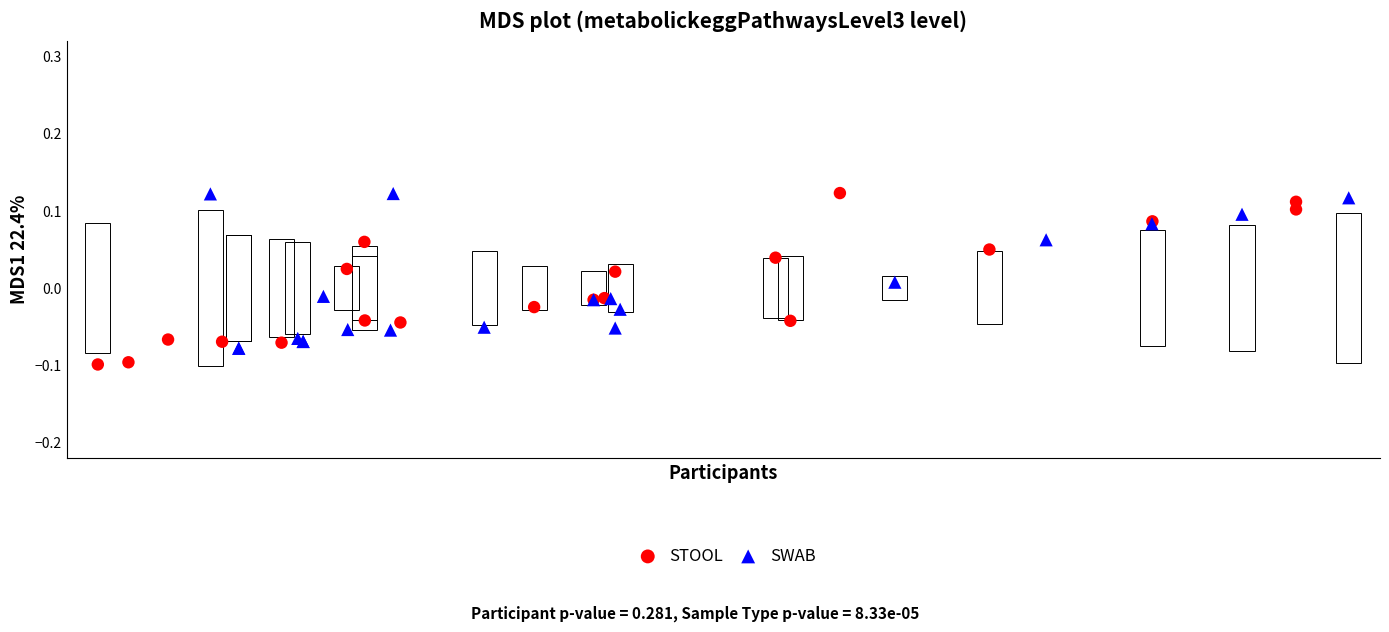

Which series has the widest spread of Y values?

STOOL